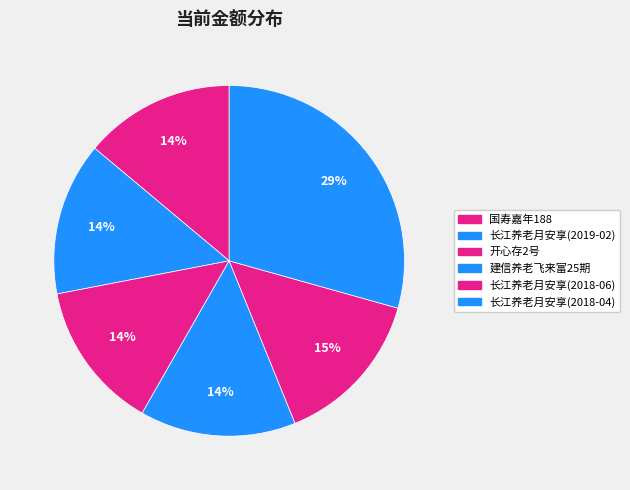

What percentage is the 国寿嘉年188 slice, to the nearest percent?

14%